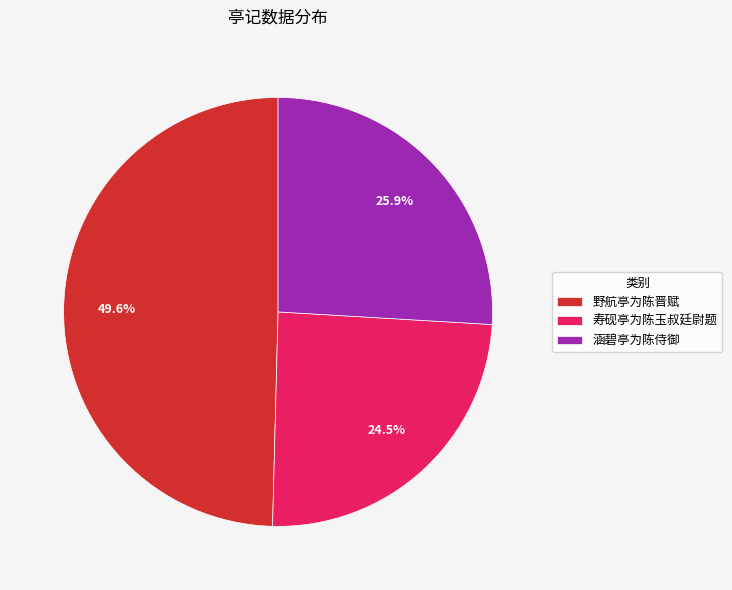

What percentage is the 野航亭为陈晋赋 slice, to the nearest percent?

50%